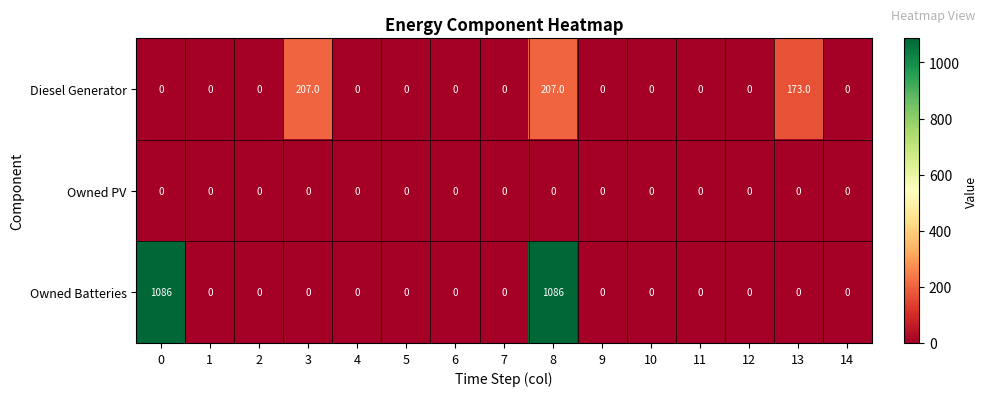

Which series has the largest total across all categories?

Owned Batteries